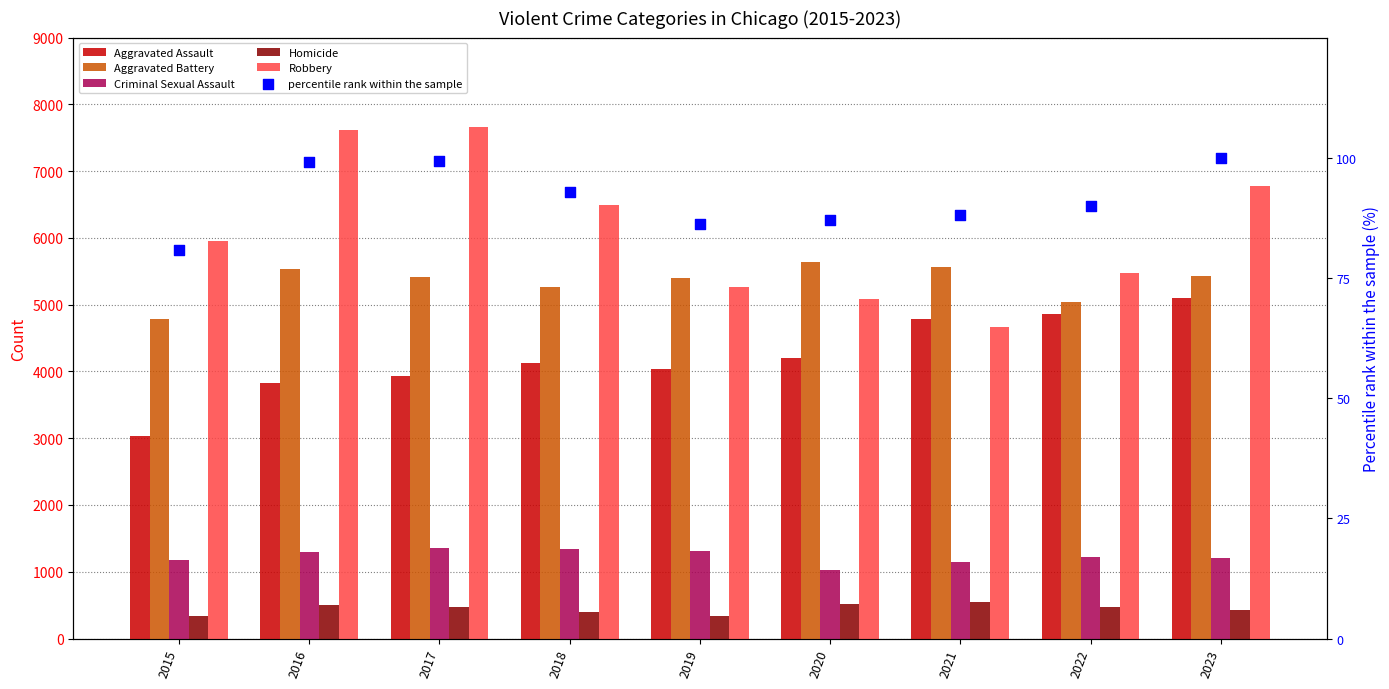

Which series contains the highest Y value?

Robbery